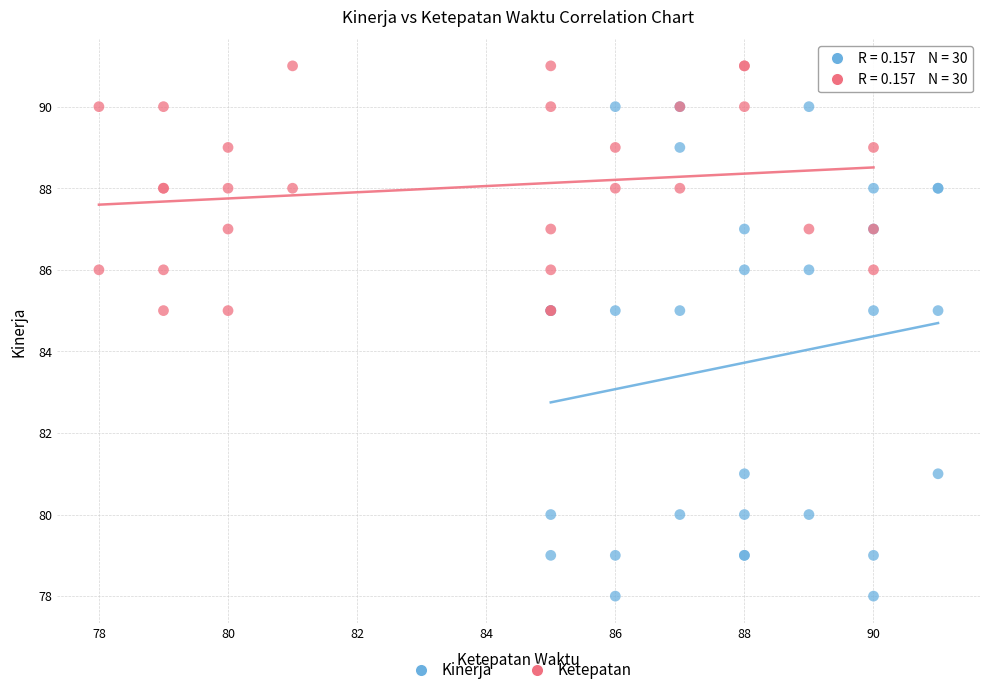

What are all the series names shown in the legend?

Kinerja, Ketepatan